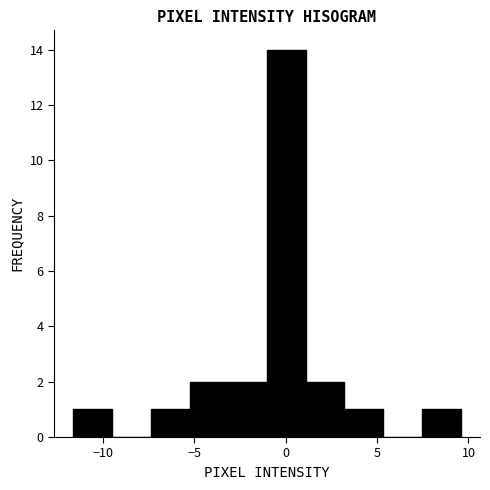

What is the height of the bar covering -7.5 to -5.5 on the x-axis? Neither the bar edges nor the heights are printed on the chart, so give them approximately, as read against the axes.

1